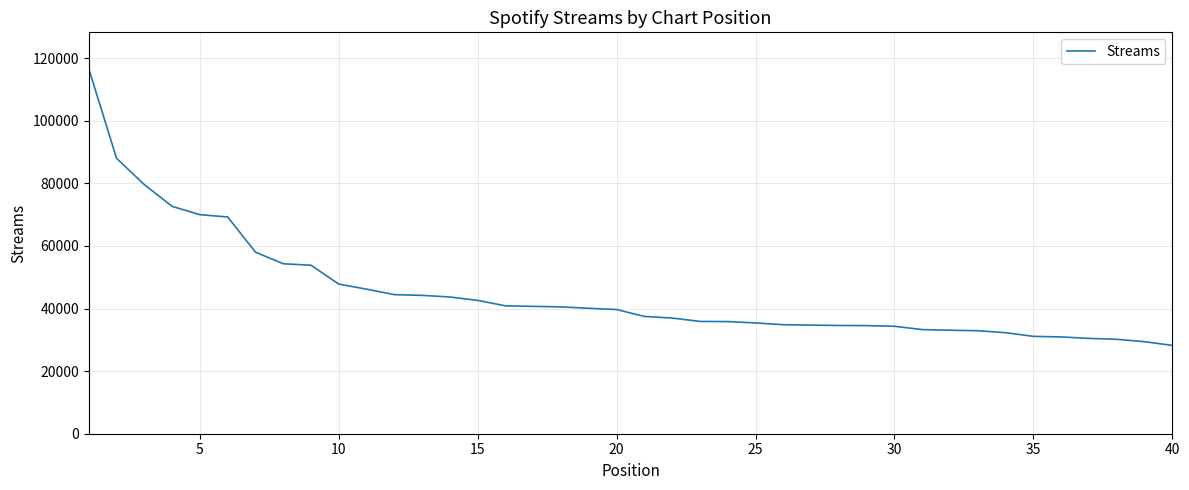

What is the minimum value shown in the chart?

28233